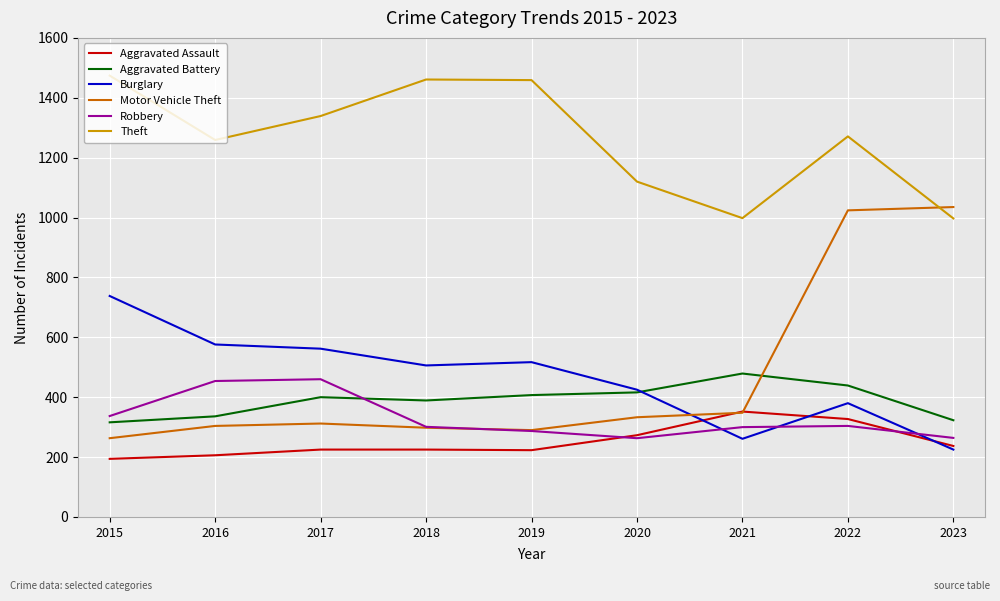

How many lines are shown in the chart?

6